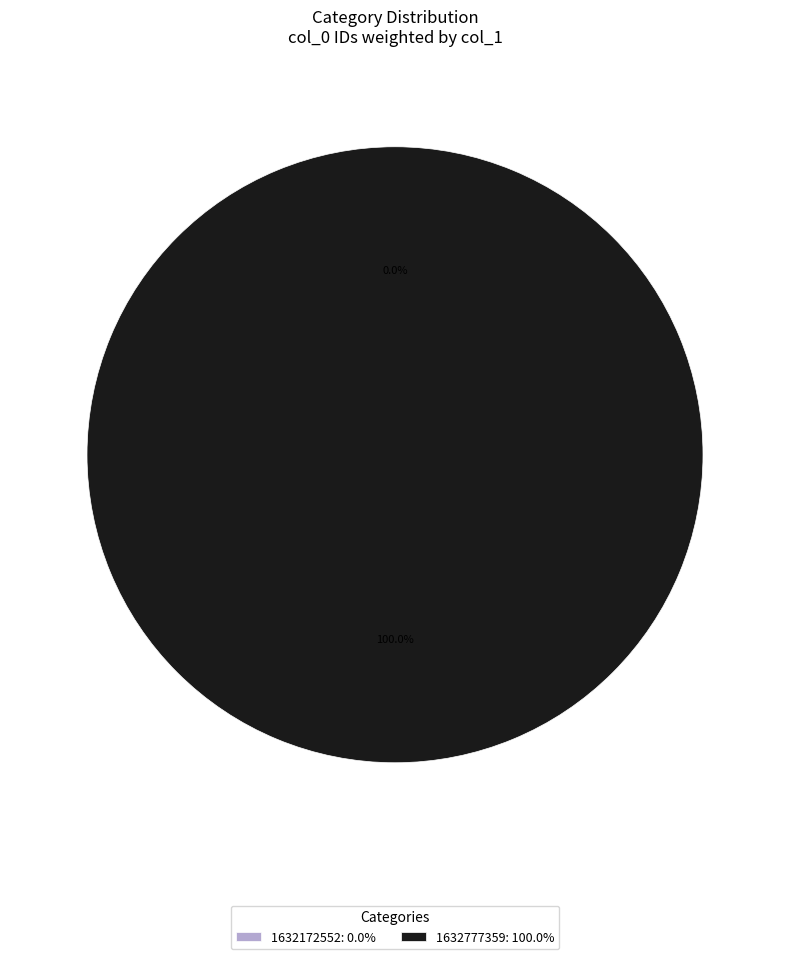

Rank the categories by value from highest to lowest.

1632777359, 1632172552